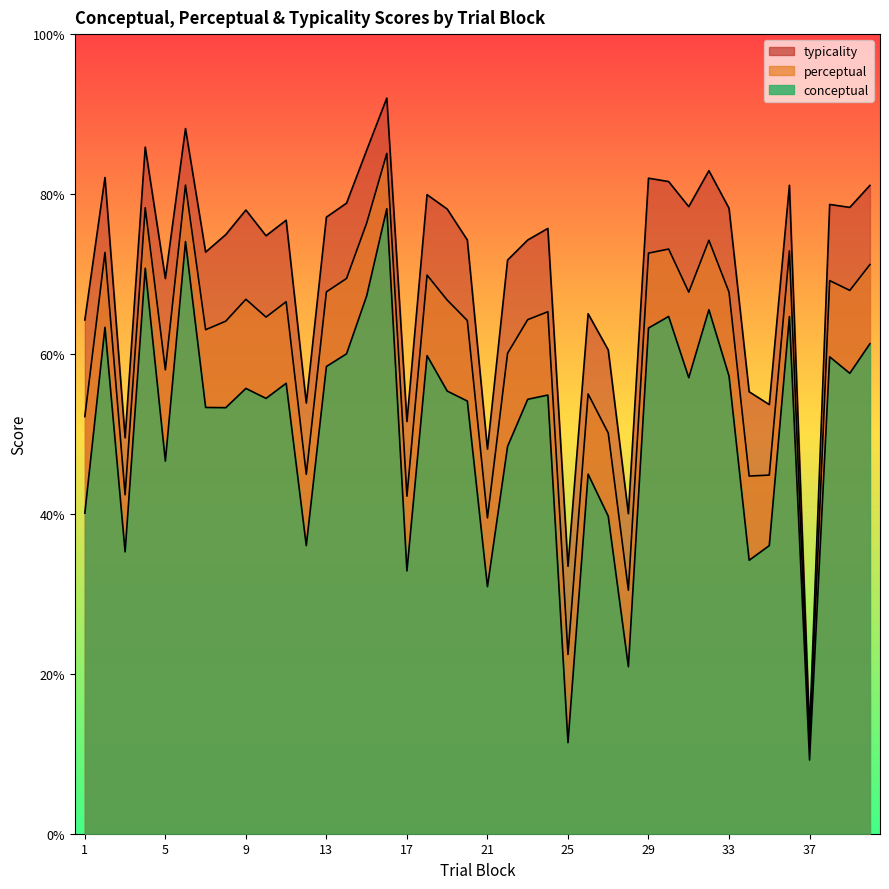

The value of conceptual at 19 is 55.4. True or false?

True